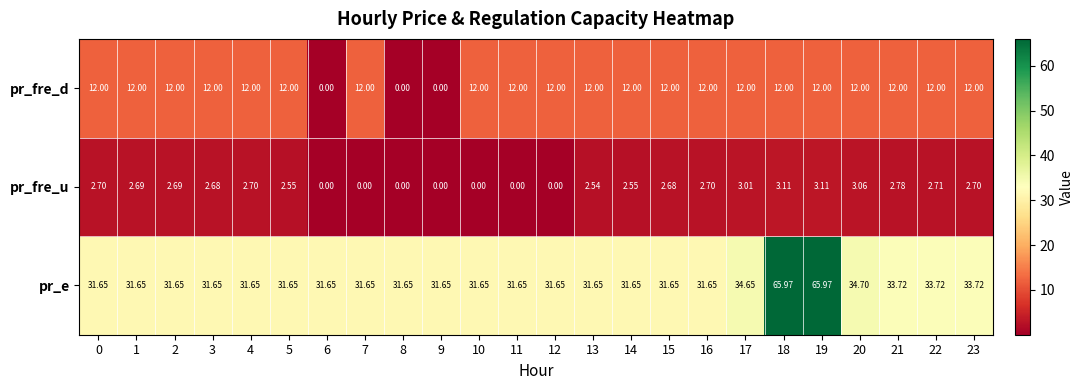

List the series in order of their peak value, highest first.

pr_e, pr_fre_d, pr_fre_u